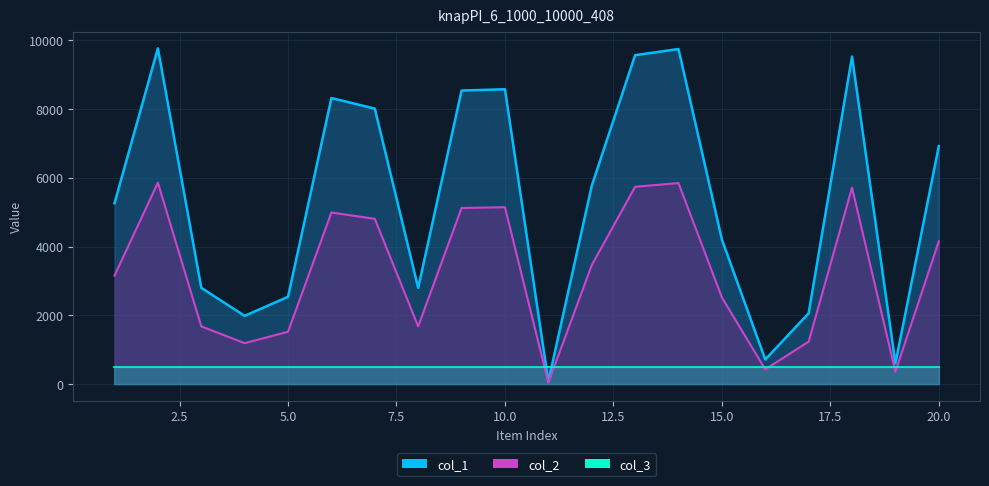

What is the total value across all series at 13?

15307.2